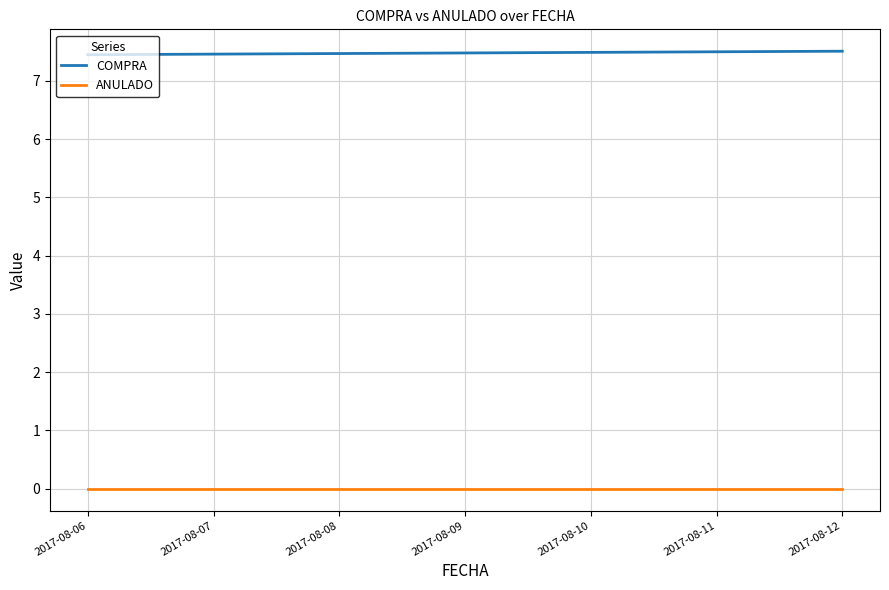

What is the difference between the highest and lowest values at 2017-08-10?

7.5